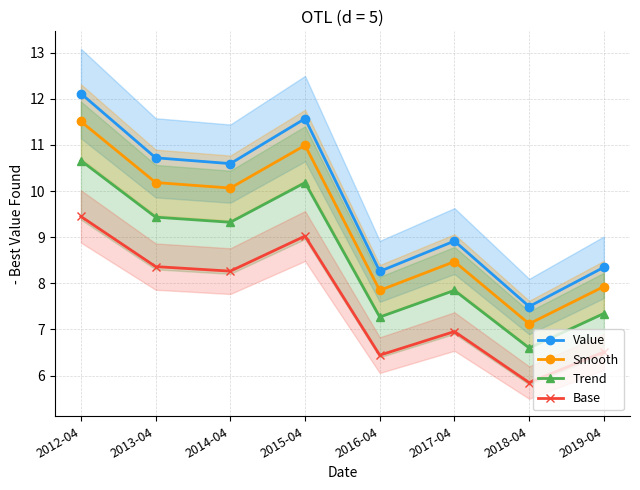

What is the sum of the Base values at 2019-04 and 2015-04?

15.5